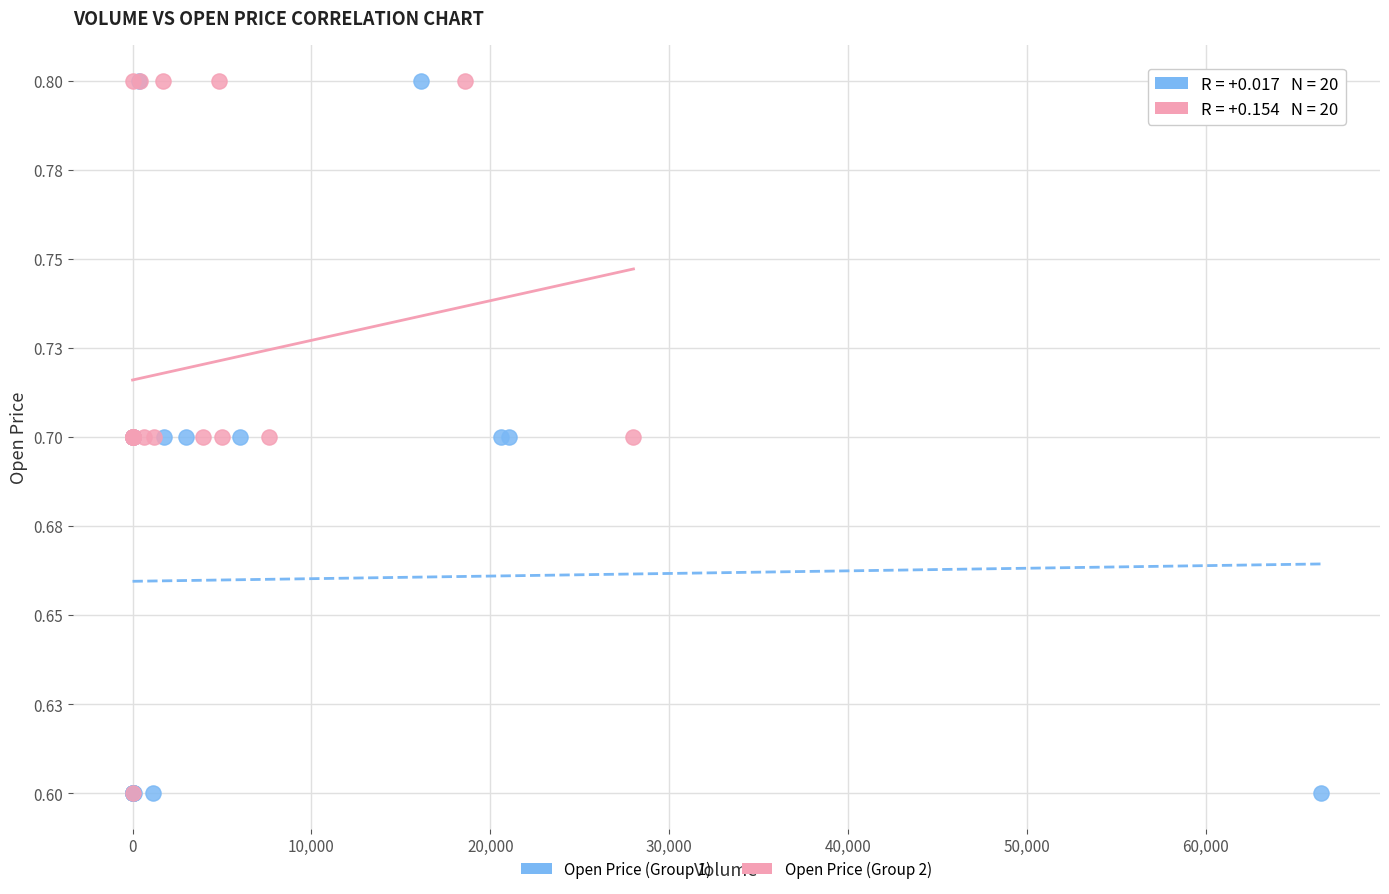

What are all the series names shown in the legend?

Open Price (Group 1), Open Price (Group 2)